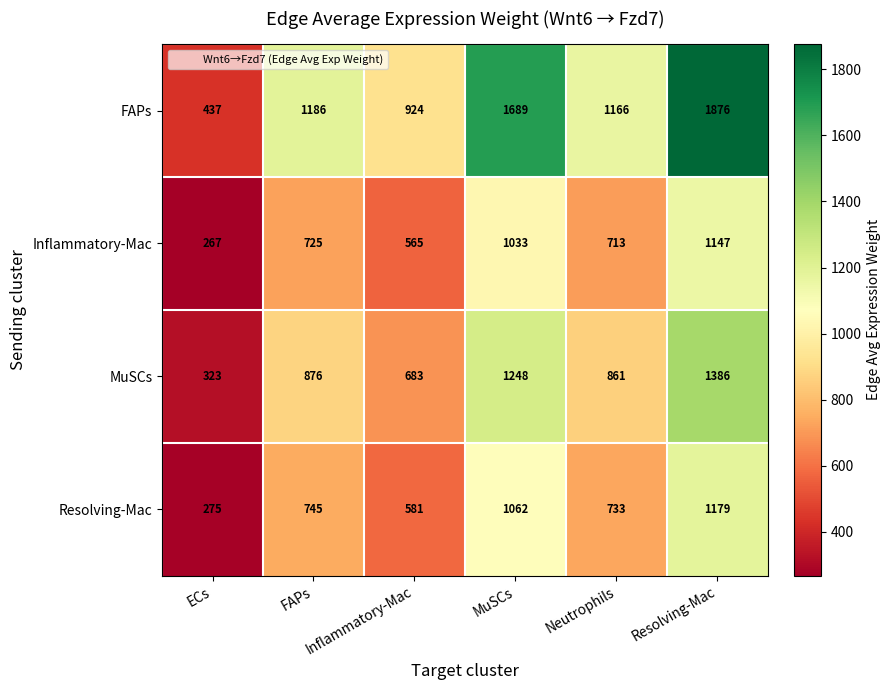

How many series are shown in this chart?

4